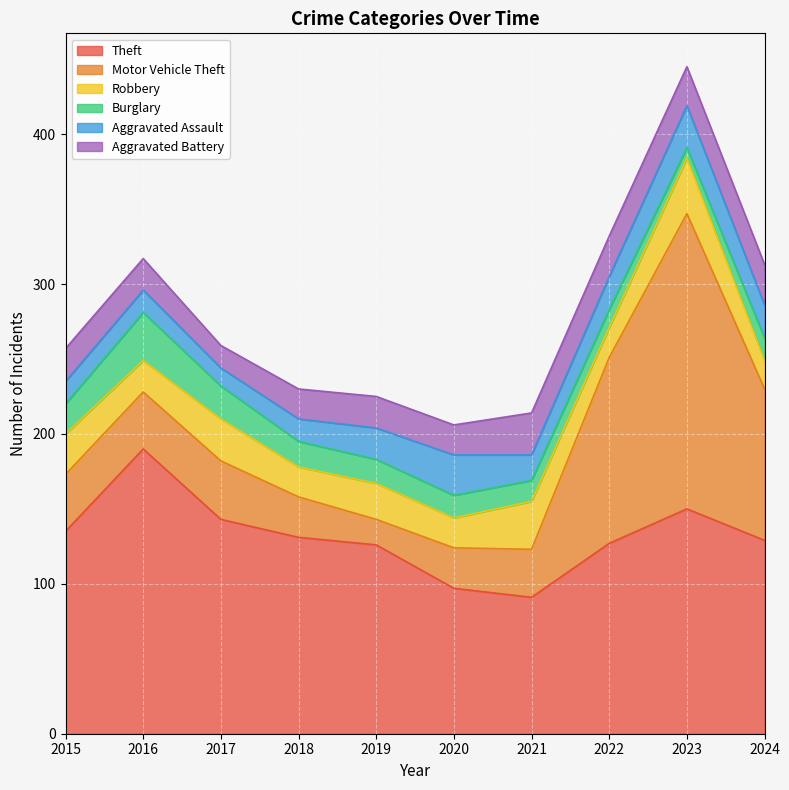

In Aggravated Battery, how many points are lower than both neighbors (excluding endpoints)?

3